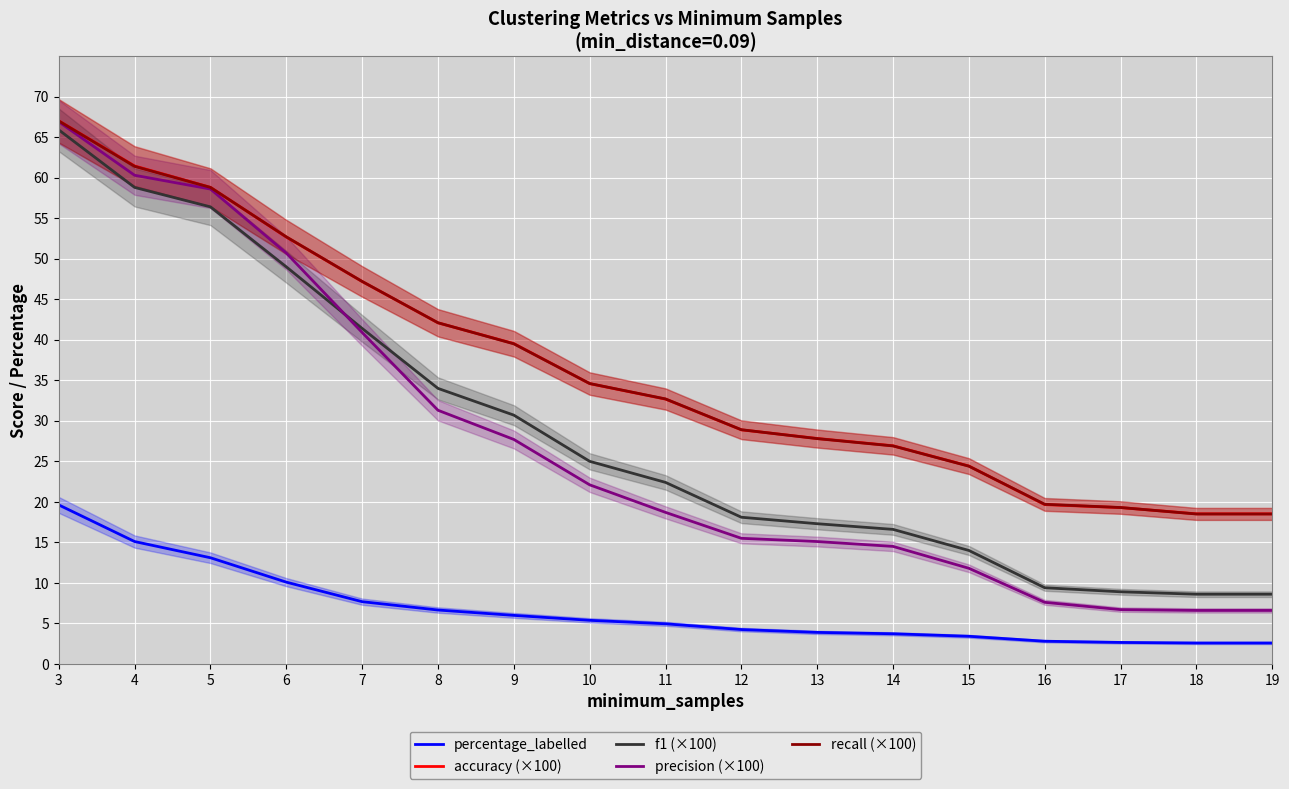

At 19, list the series in order from smallest to largest.

percentage_labelled, precision (×100), f1 (×100), recall (×100), accuracy (×100)